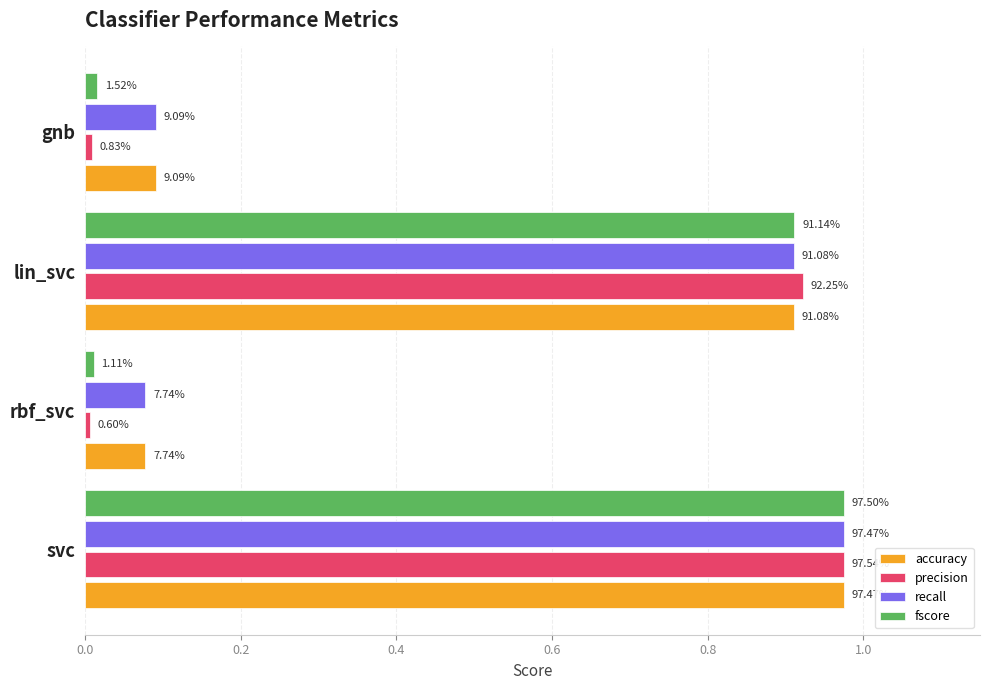

What are all the series names shown in the legend?

accuracy, precision, recall, fscore